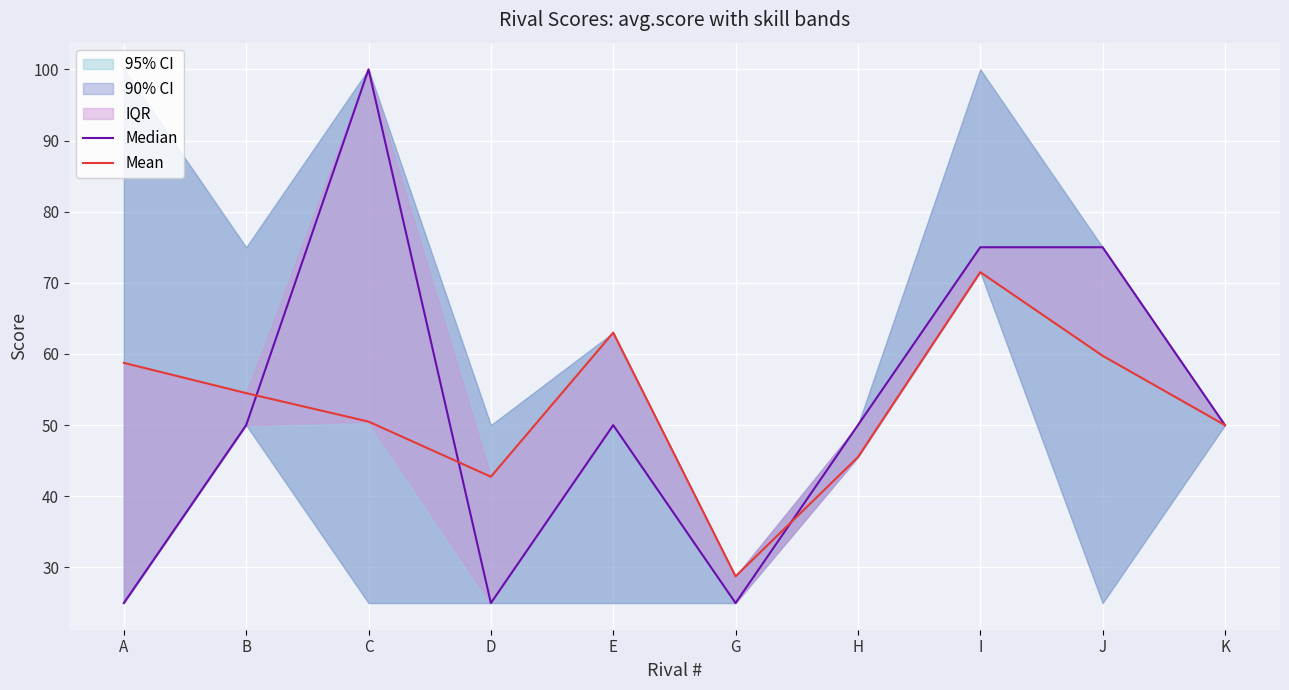

What is the total value across all series at K?

100.0